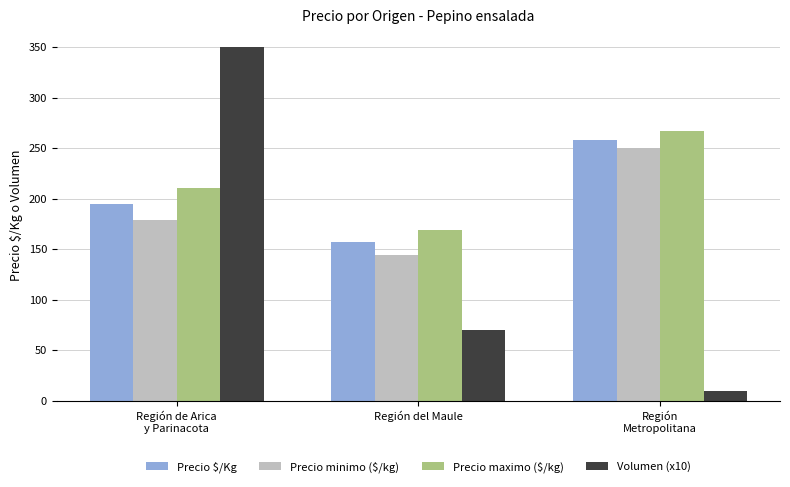

What is the difference between the maximum and minimum values in the Precio $/Kg series?

101